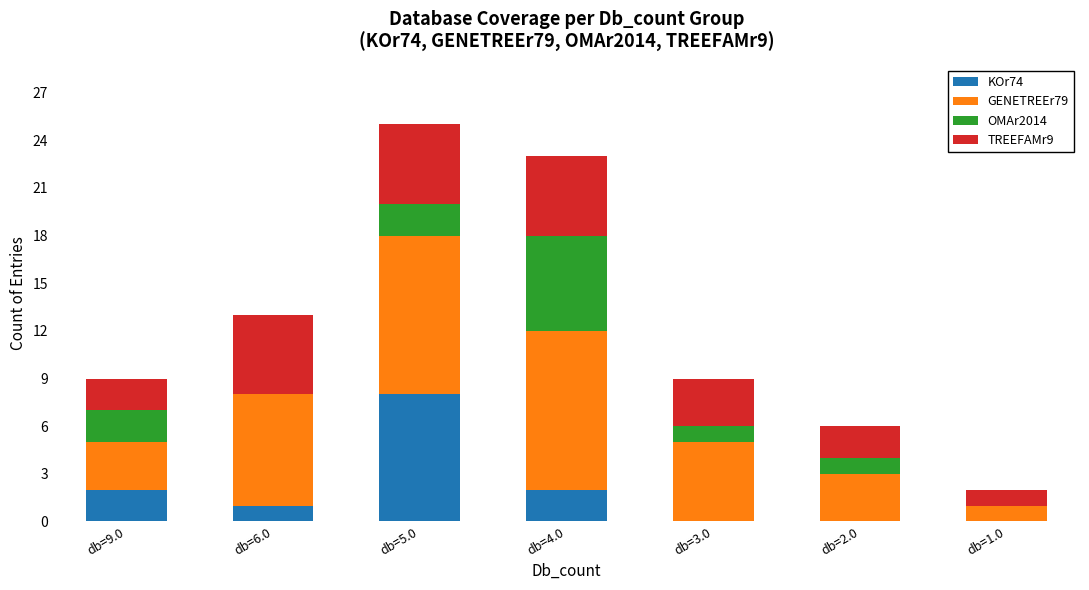

The value of KOr74 at db=1.0 is 5. True or false?

False